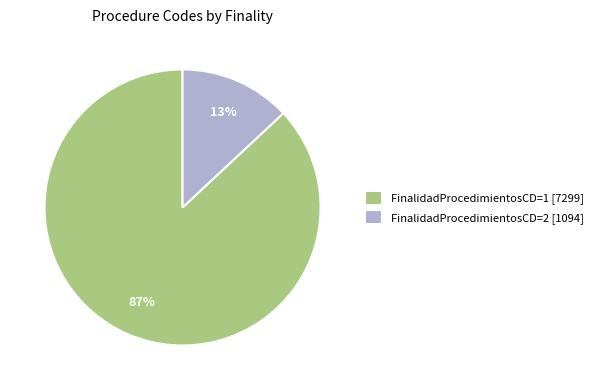

Does FinalidadProcedimientosCD=2 [1094] account for over 50% of the chart?

No